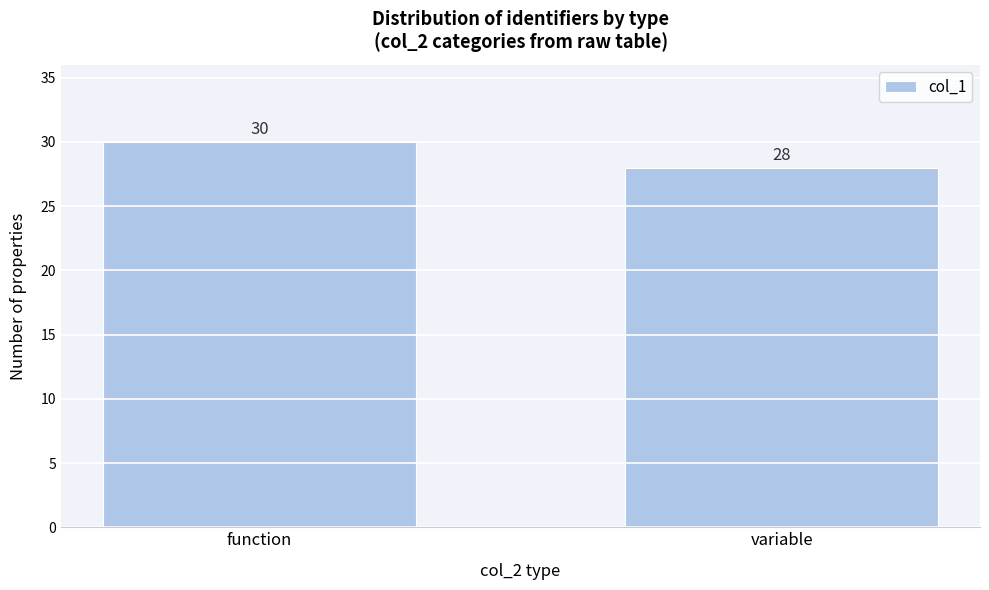

Reading left to right, list all the values displayed in this chart.

function=30	variable=28